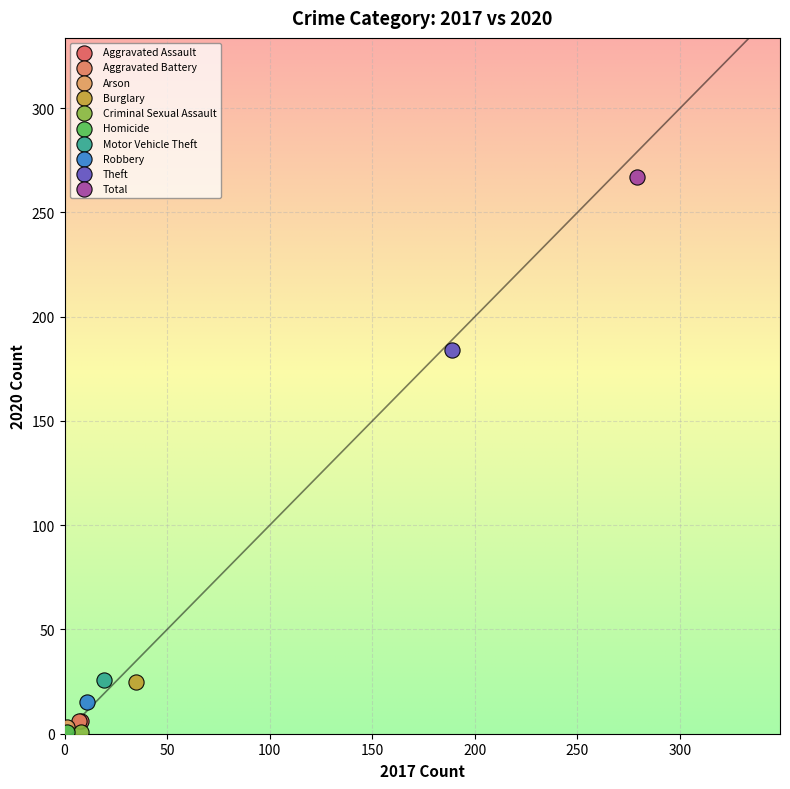

What are all the series names shown in the legend?

Aggravated Assault, Aggravated Battery, Arson, Burglary, Criminal Sexual Assault, Homicide, Motor Vehicle Theft, Robbery, Theft, Total